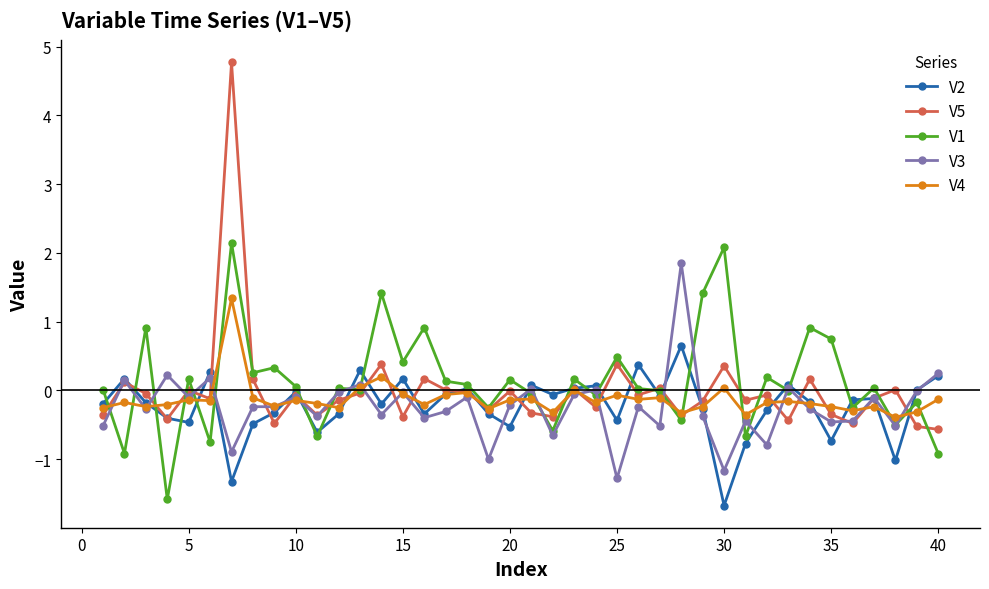

True or false: V5 has more than 2 interior local peaks.

True